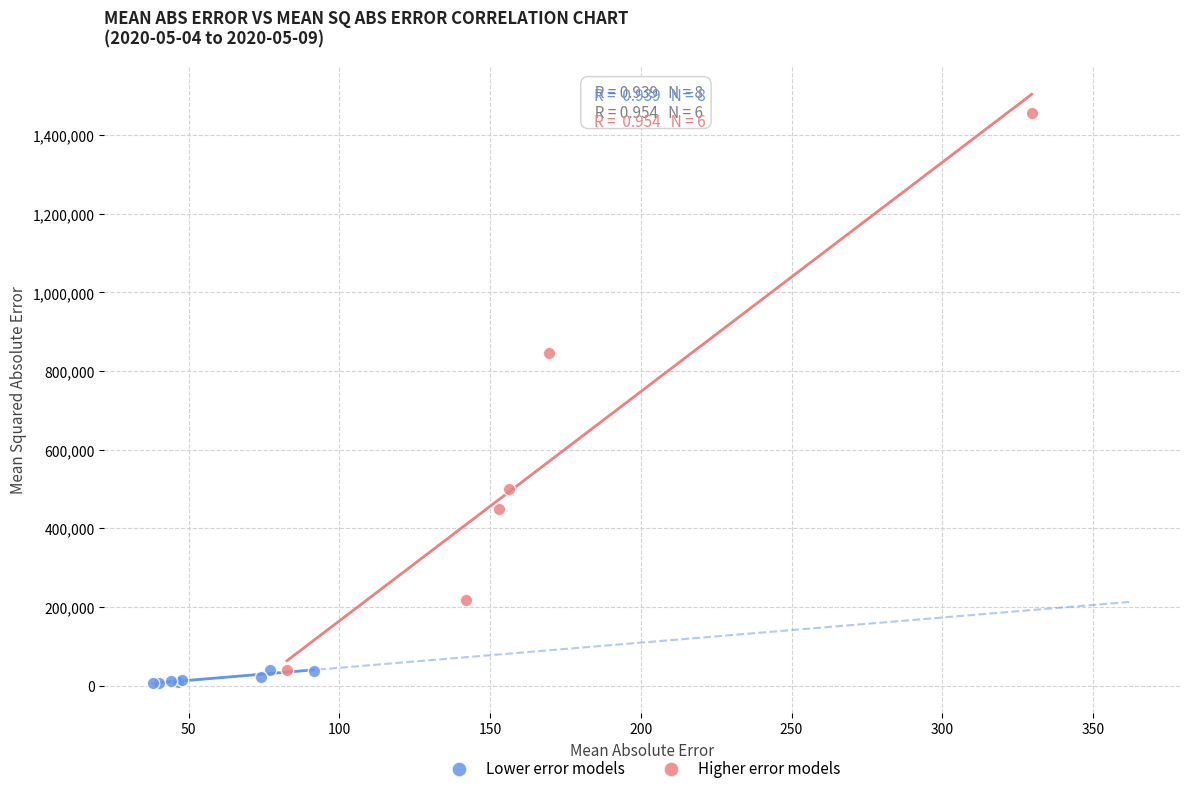

Which series reaches the maximum Y coordinate?

Higher error models